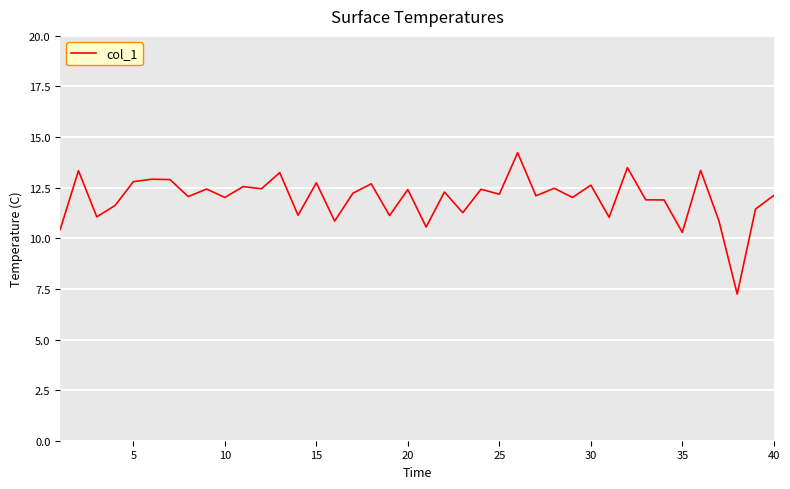

What is the minimum value shown in the chart?

7.2